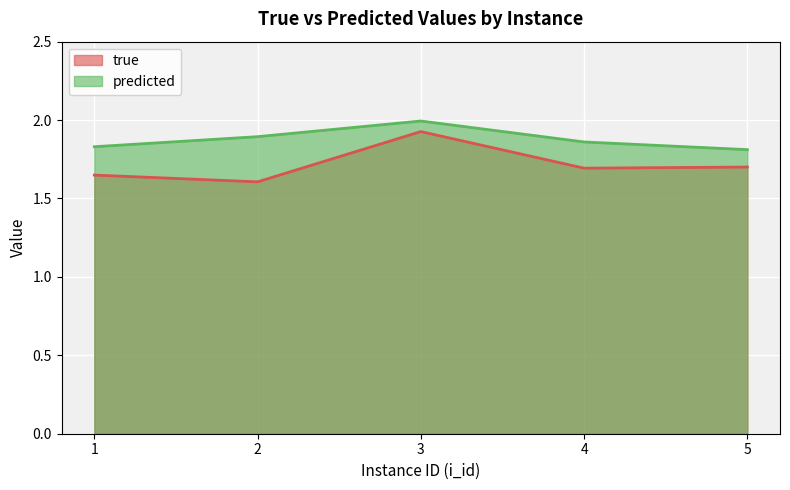

What is the sum of all predicted values?

9.4